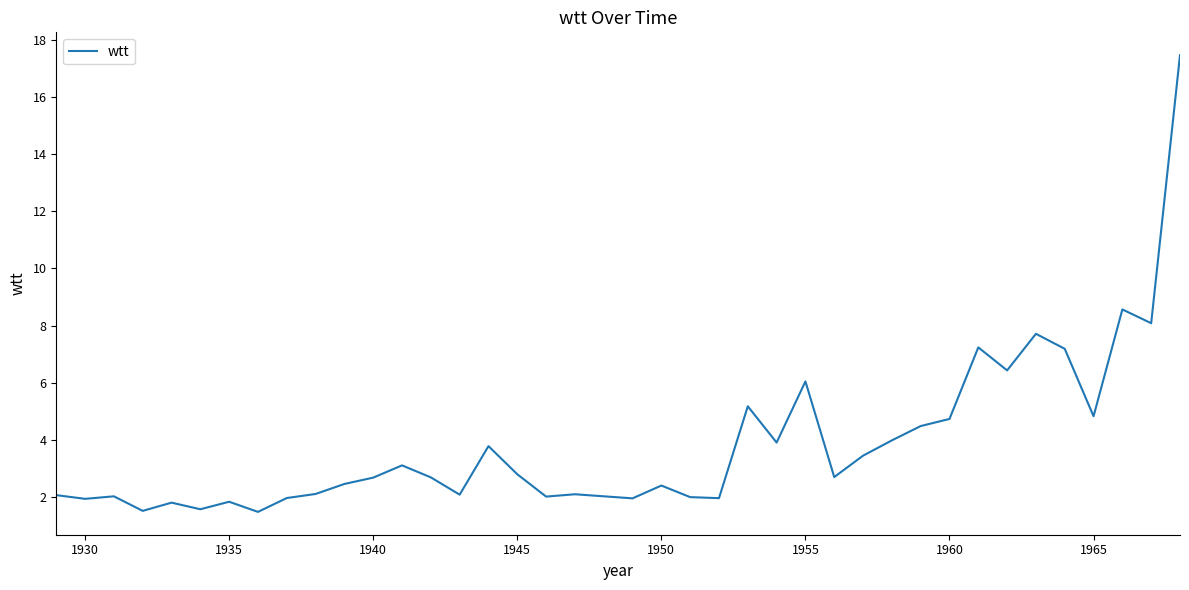

What is the average value?

3.9